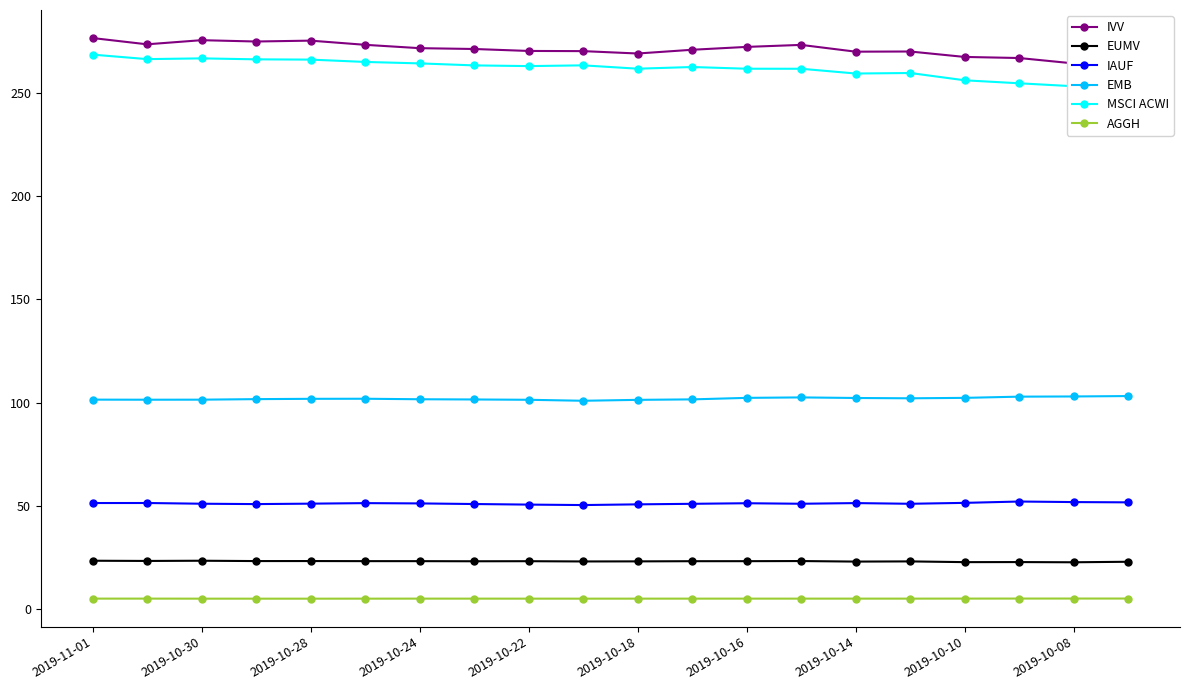

True or false: EMB and AGGH cross at least once.

False